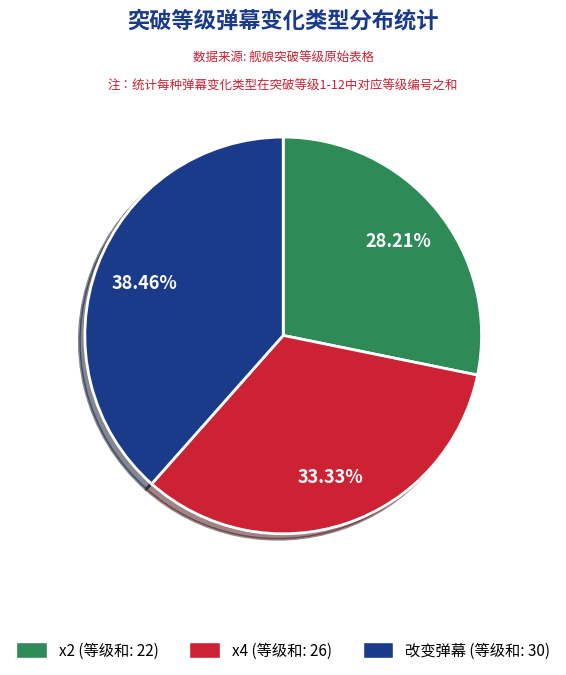

Does 改变弹幕 represent more than half of the total?

No